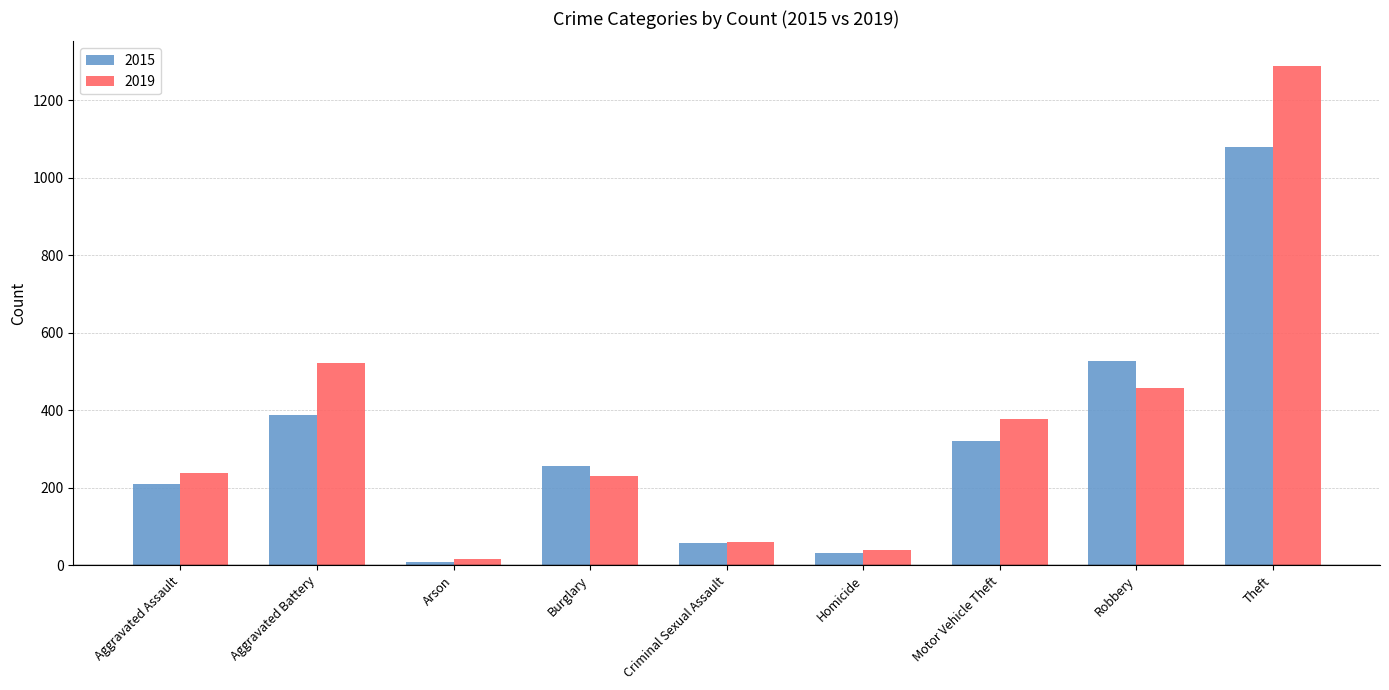

Which series has the largest range (max minus min)?

2019